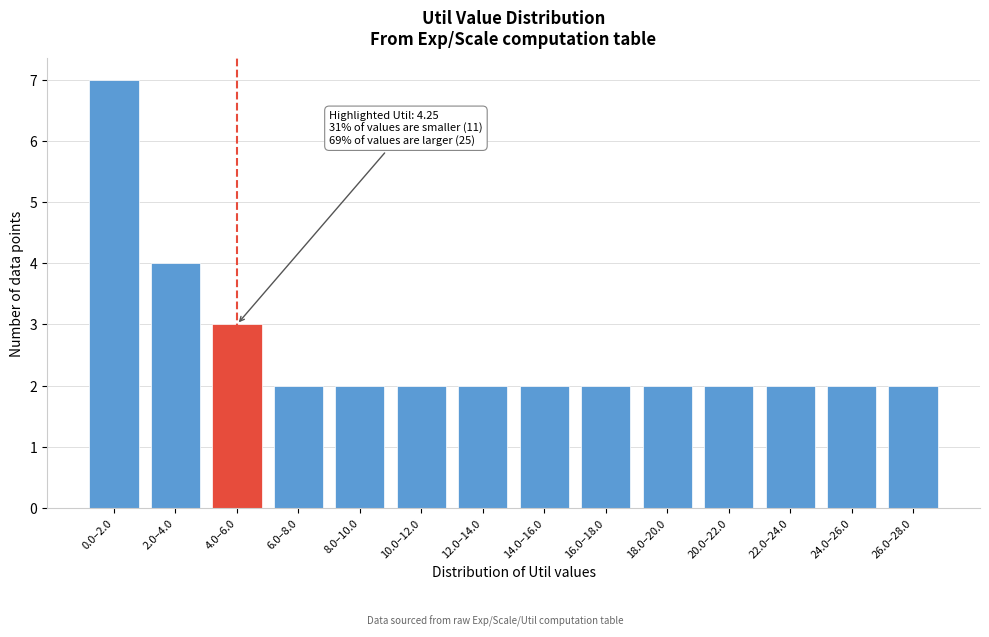

Reading left to right, what are all the values shown in this chart?

0.0–2.0=7	2.0–4.0=4	4.0–6.0=3	6.0–8.0=2	8.0–10.0=2	10.0–12.0=2	12.0–14.0=2	14.0–16.0=2	16.0–18.0=2	18.0–20.0=2	20.0–22.0=2	22.0–24.0=2	24.0–26.0=2	26.0–28.0=2